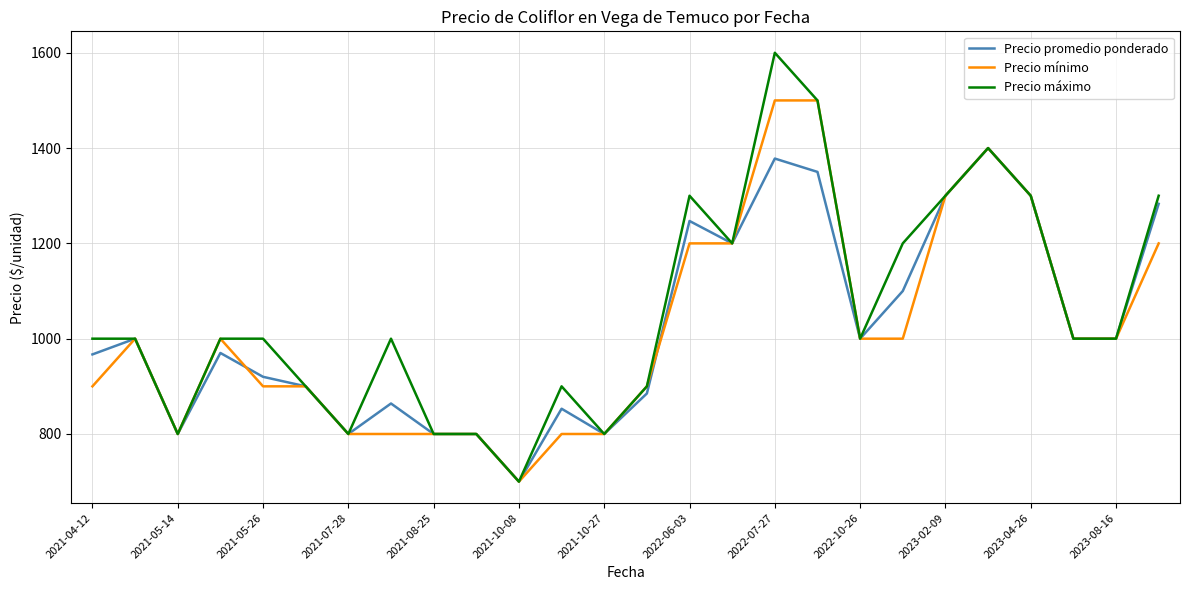

Rank the series by their maximum value, from highest to lowest.

Precio máximo, Precio mínimo, Precio promedio ponderado